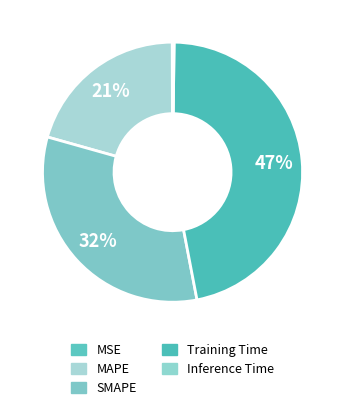

Rank the categories by value from lowest to highest.

MSE, Inference Time, MAPE, SMAPE, Training Time